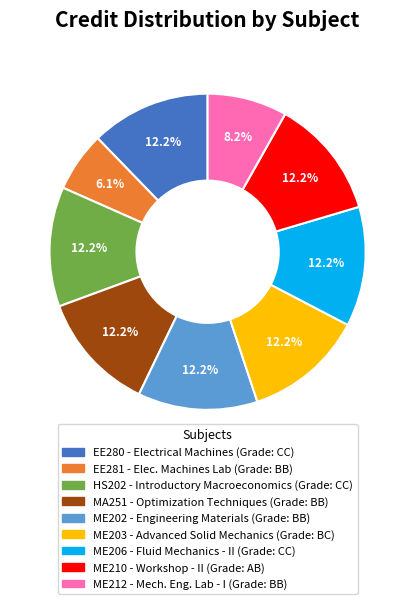

Is there any slice that represents more than half of the pie?

No